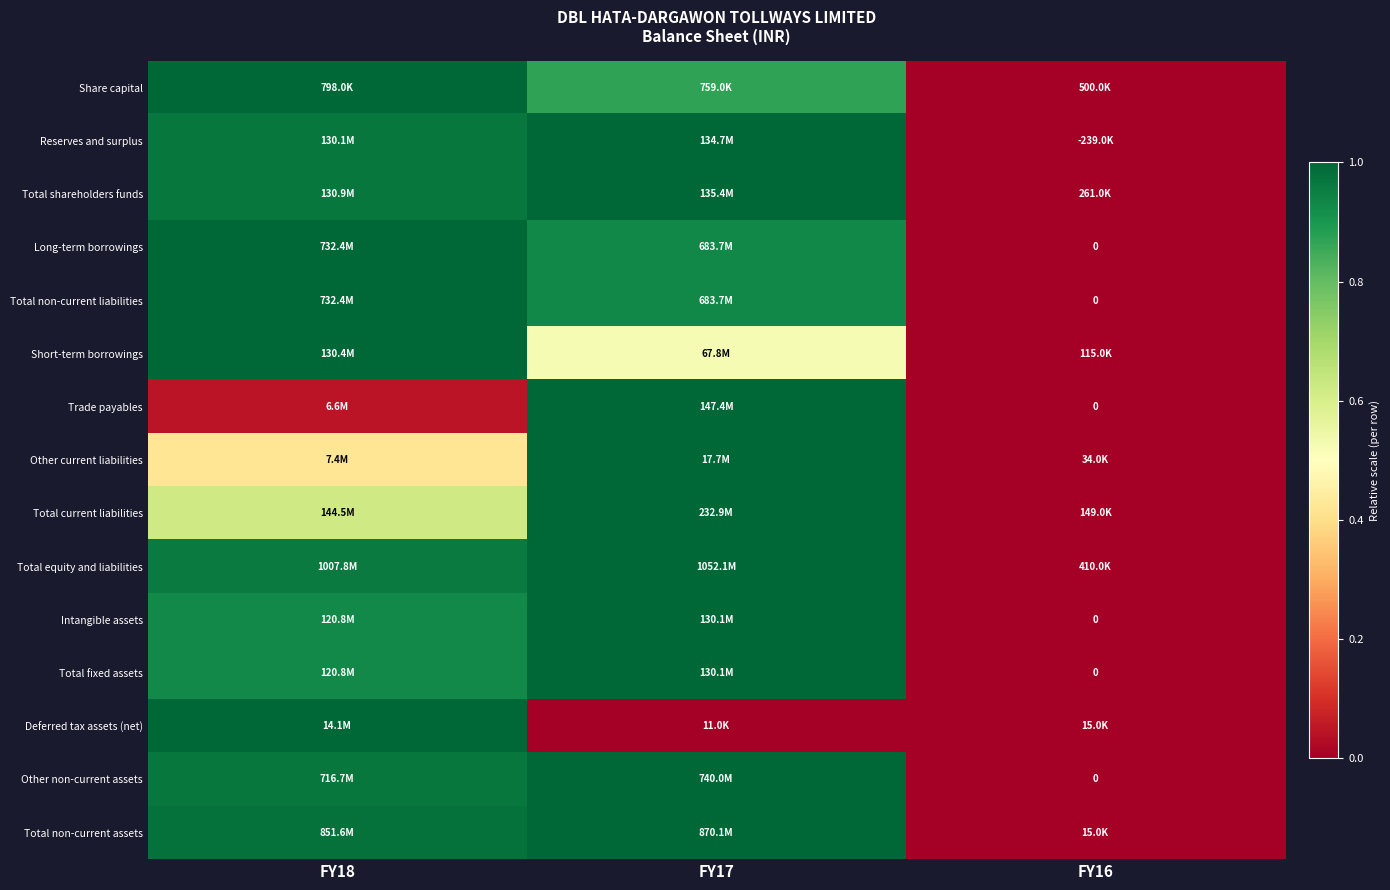

List the labels in order of Intangible assets value, smallest first.

FY16, FY18, FY17